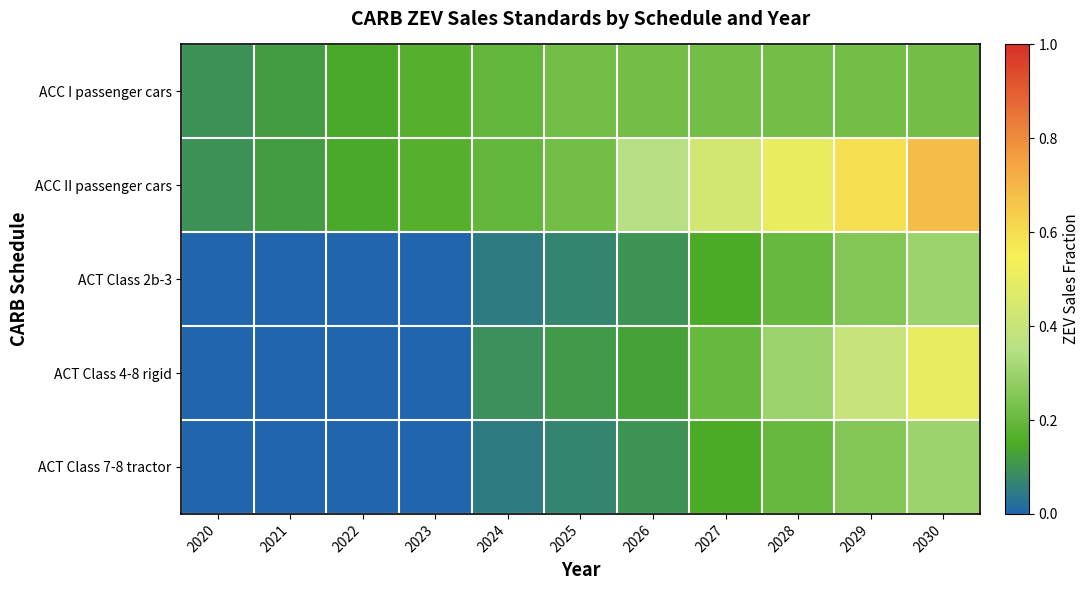

Reading left to right, extract all data points from this chart.

ACC I passenger cars: 2020=0.1	2021=0.1	2022=0.1	2023=0.2	2024=0.2	2025=0.2	2026=0.2	2027=0.2	2028=0.2	2029=0.2	2030=0.2
ACC II passenger cars: 2020=0.1	2021=0.1	2022=0.1	2023=0.2	2024=0.2	2025=0.2	2026=0.3	2027=0.4	2028=0.5	2029=0.6	2030=0.7
ACT Class 2b-3: 2020=0.0	2021=0.0	2022=0.0	2023=0.0	2024=0.1	2025=0.1	2026=0.1	2027=0.1	2028=0.2	2029=0.2	2030=0.3
ACT Class 4-8 rigid: 2020=0.0	2021=0.0	2022=0.0	2023=0.0	2024=0.1	2025=0.1	2026=0.1	2027=0.2	2028=0.3	2029=0.4	2030=0.5
ACT Class 7-8 tractor: 2020=0.0	2021=0.0	2022=0.0	2023=0.0	2024=0.1	2025=0.1	2026=0.1	2027=0.1	2028=0.2	2029=0.2	2030=0.3